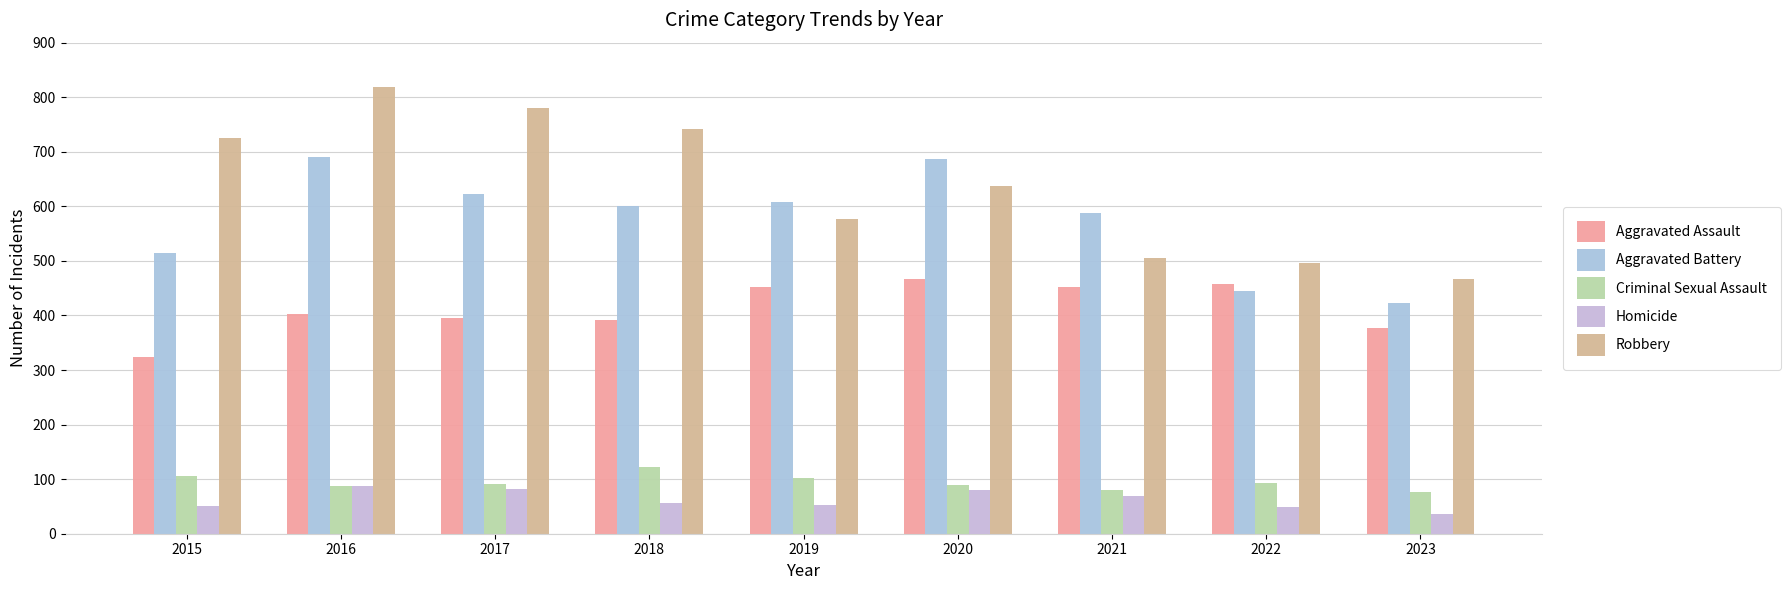

Are the bars horizontal?

No